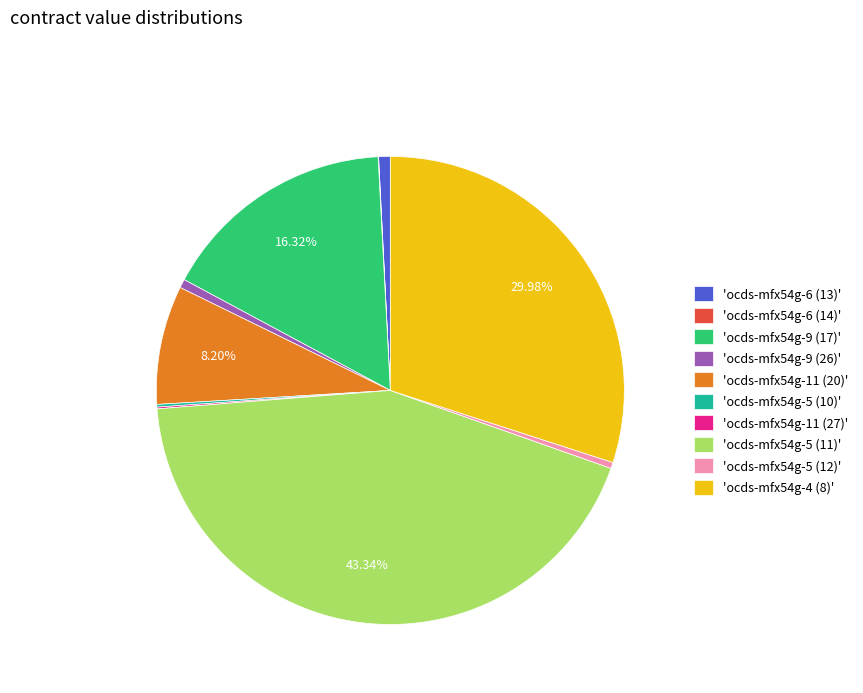

Does 'ocds-mfx54g-4 (8)' account for over 50% of the chart?

No